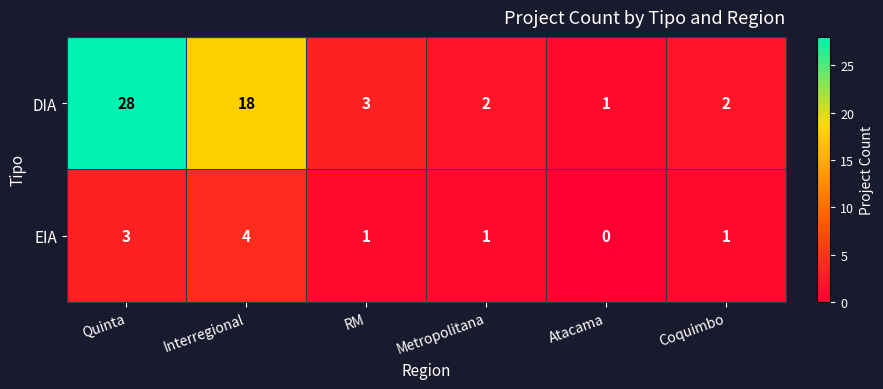

What is the spread (max minus min) of values at Quinta?

25